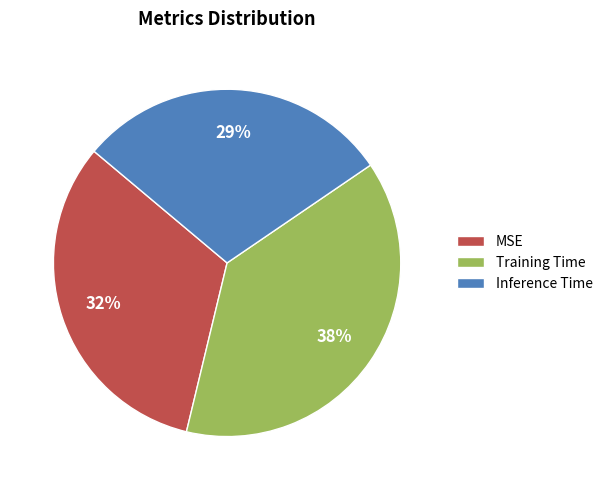

What is the largest slice in the pie chart?

Training Time